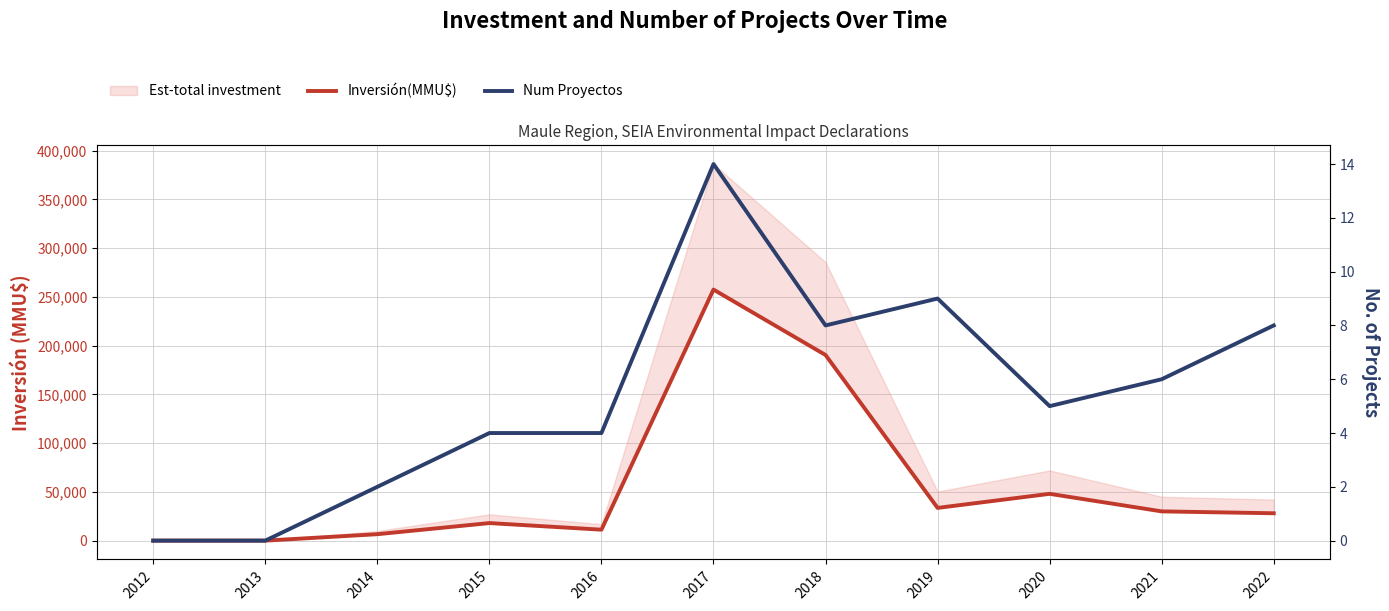

List the series in order of their peak value, lowest first.

Num Proyectos, Inversión(MMU$)